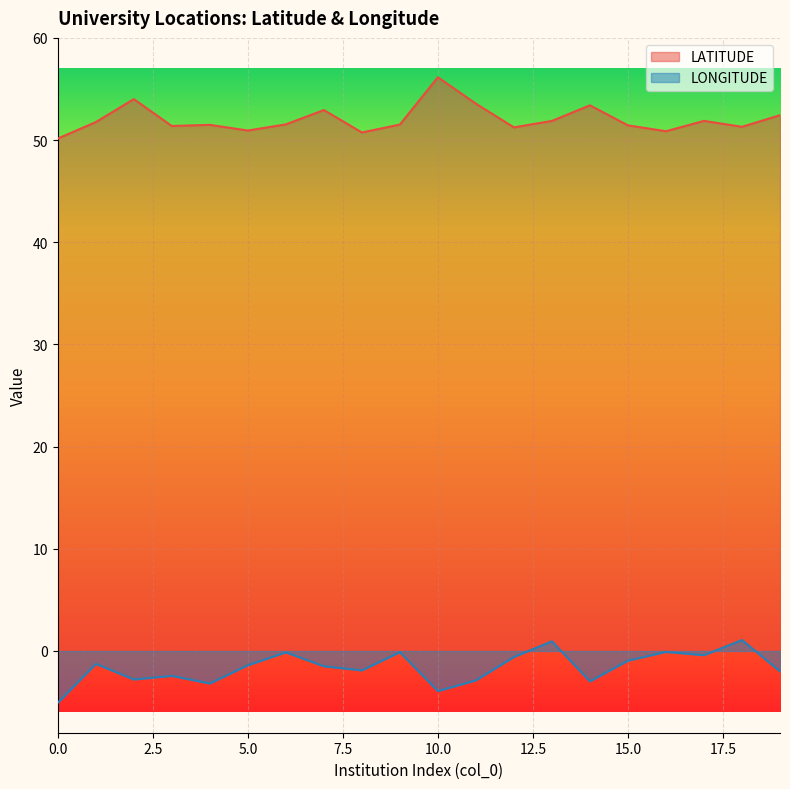

What is the value of the LATITUDE point at the 9th from the left?

50.7